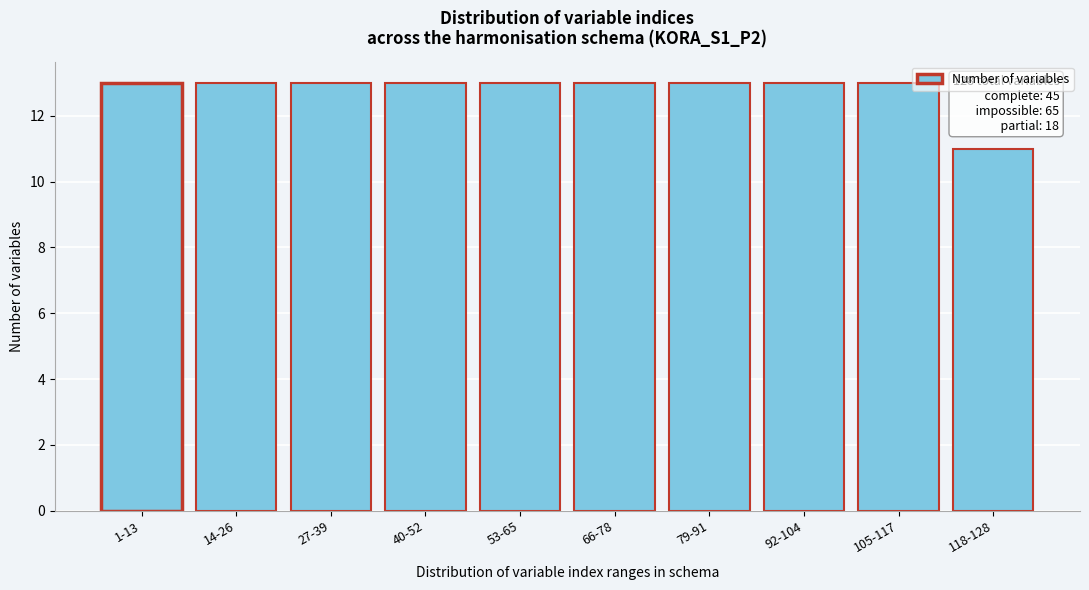

Reading right to left, extract all data points from this chart.

11	13	13	13	13	13	13	13	13	13